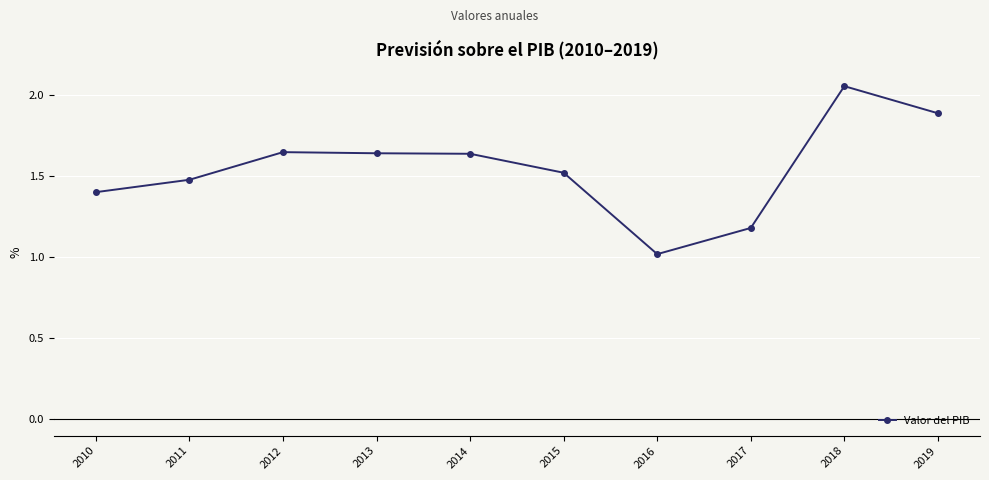

The chart shows a value of 0.4 at 2010. True or false?

False